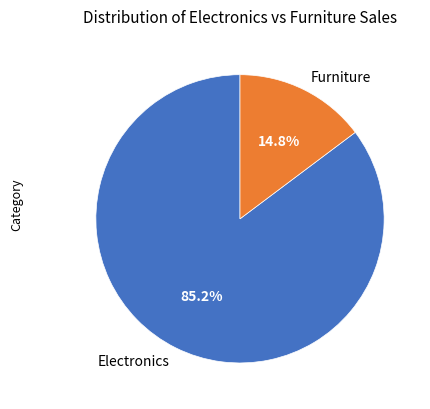

What is the ratio of the value at Electronics to the value at Furniture?

5.8